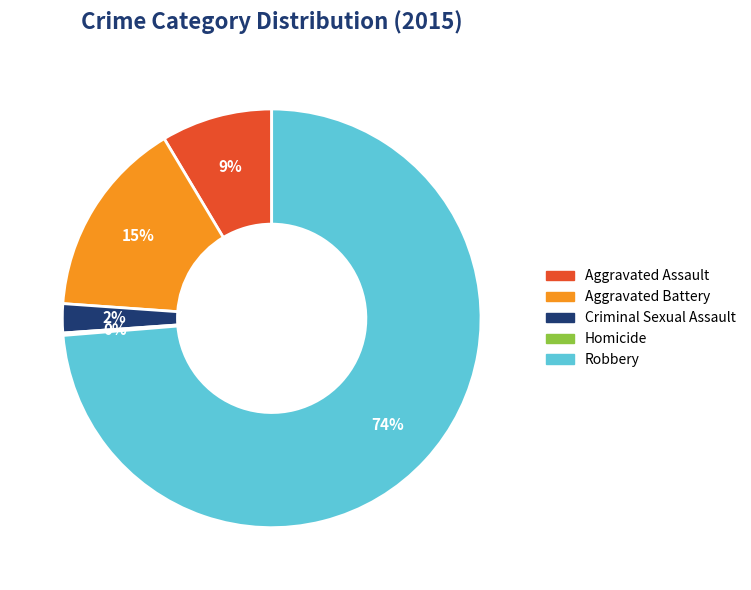

Which slice is the largest?

Robbery